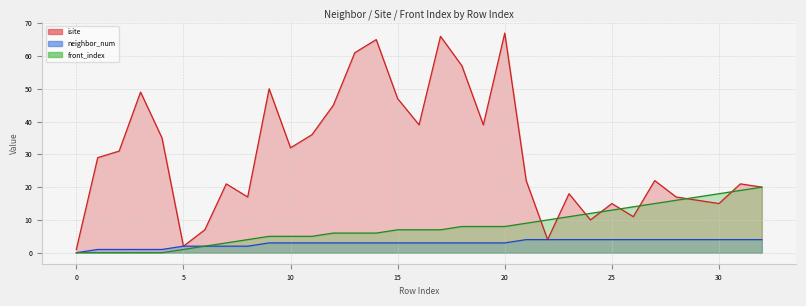

Which category has the highest value across all series?

20